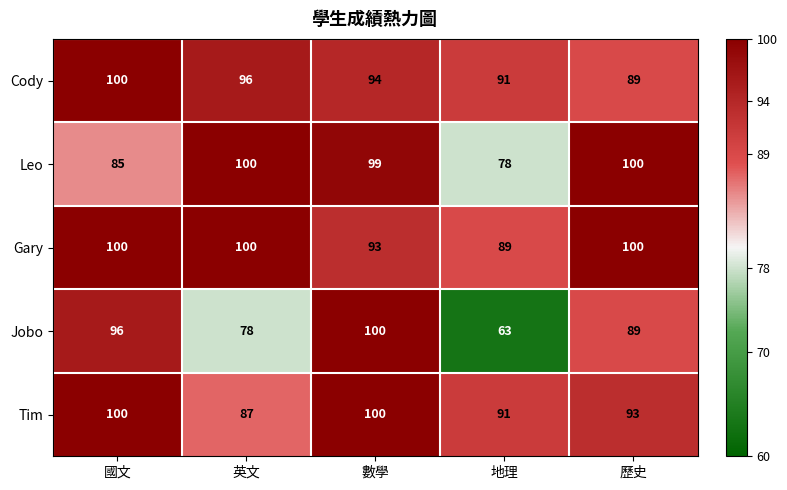

Is it true that Cody equals 96 at 英文?

True